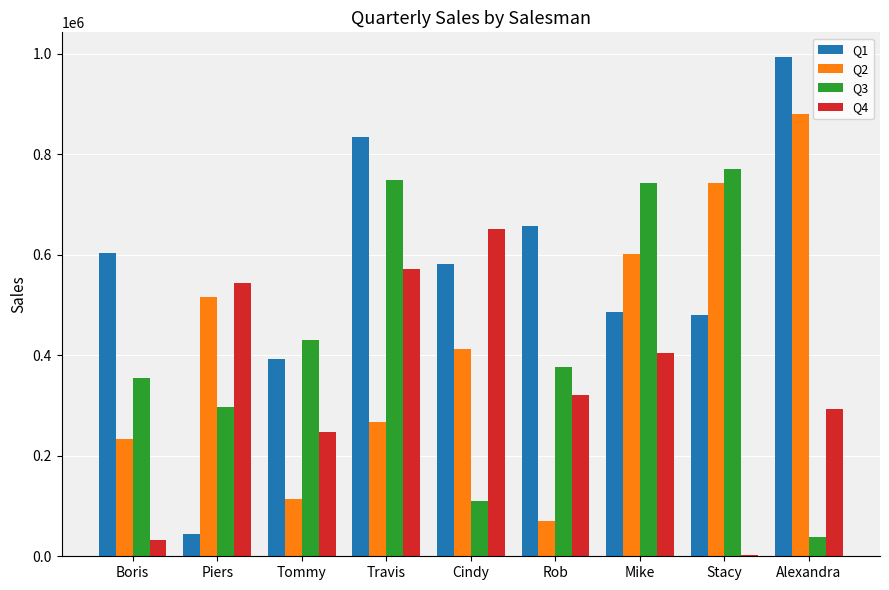

At which category is the sum across all series the highest?

Travis